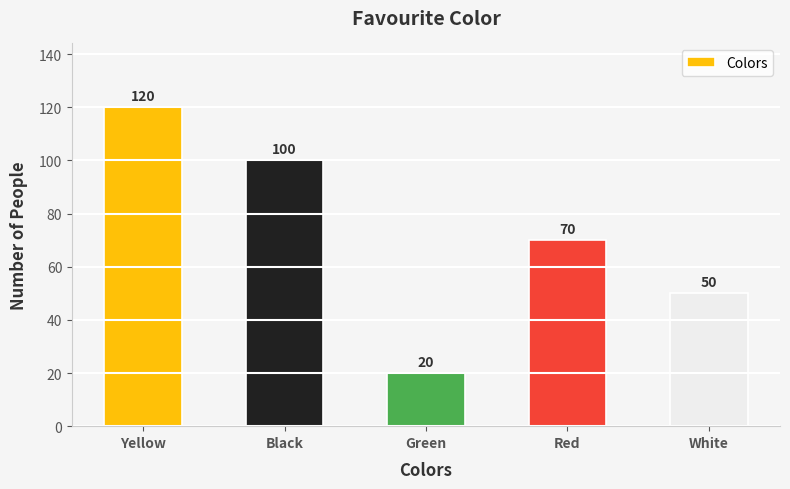

Count the number of categories in the chart.

5